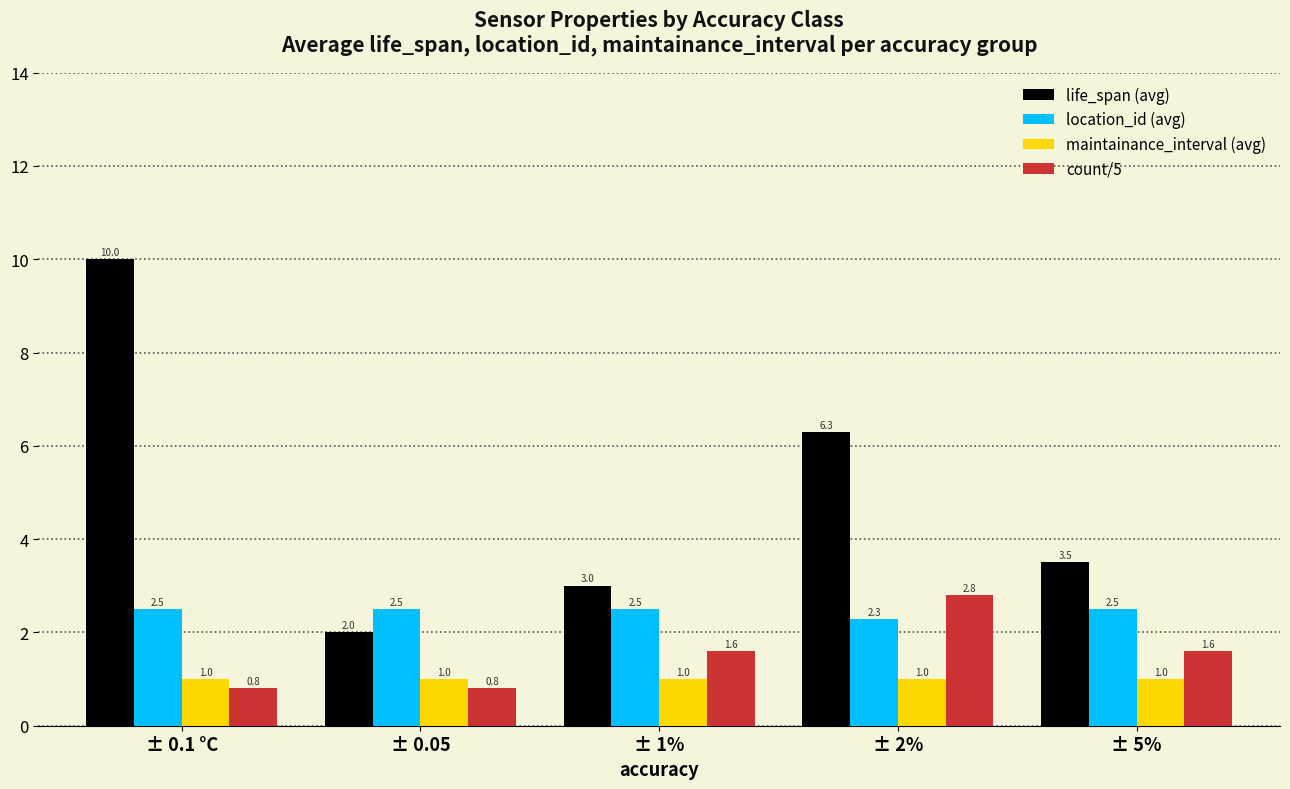

What is the label of the 4th bar from the left?

± 2%